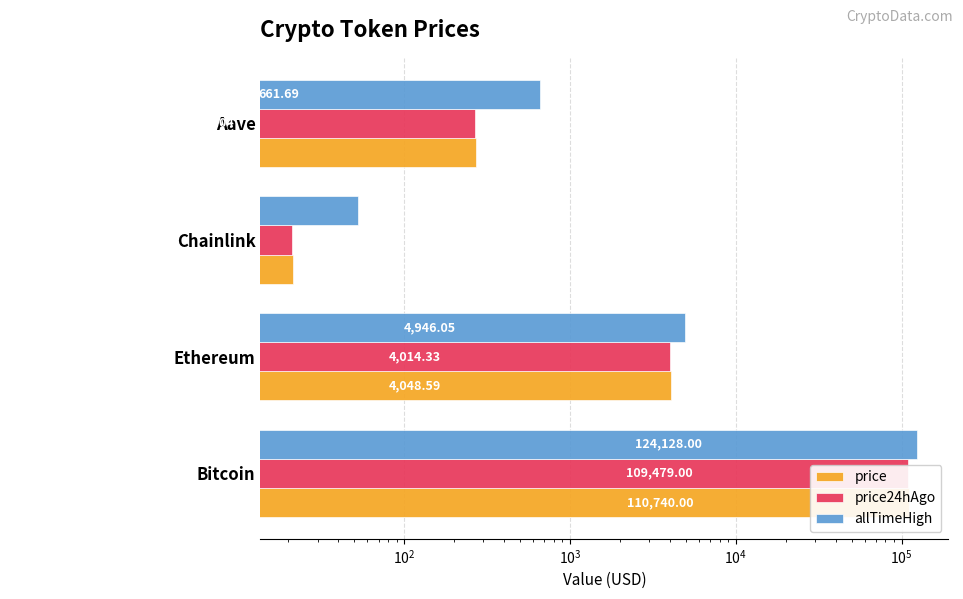

What is the minimum value for price?

21.3